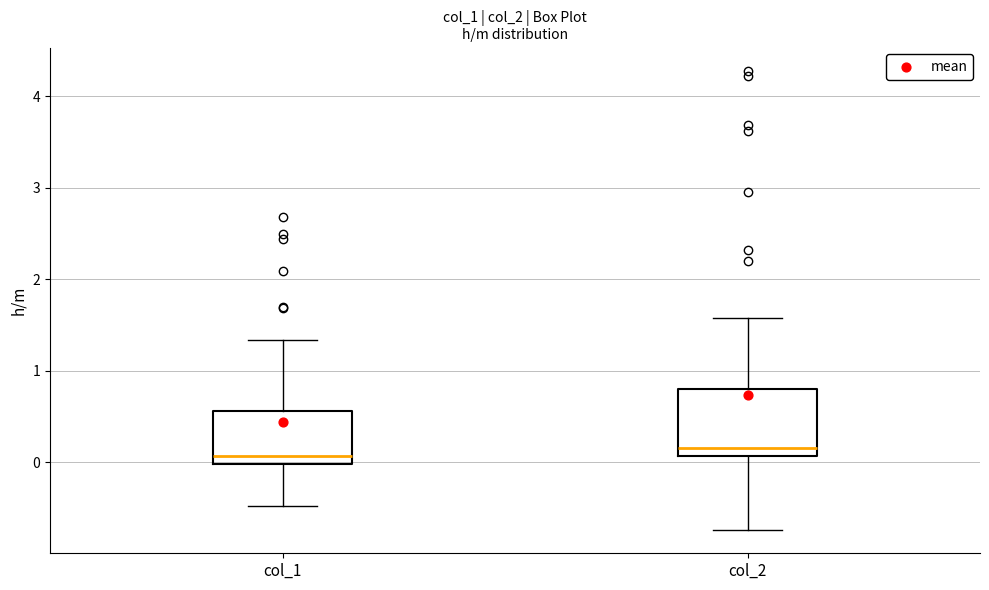

Reading left to right, read every box against the y-axis: the position of its median line, the range the box covers, and the ends of its whiskers. The values are not printed on the chart, so give them approximately, as read against the axis.

col_1: median 0.1, box 0.0 to 0.6, whiskers -0.5 to 1.3
col_2: median 0.2, box 0.1 to 0.8, whiskers -0.7 to 1.6